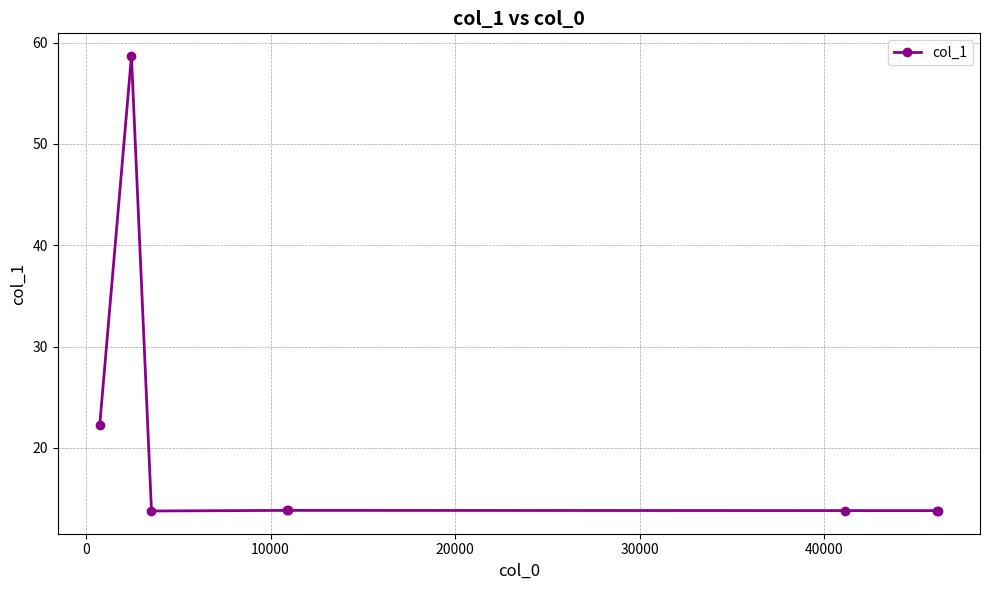

What is the difference between the maximum and minimum values?

44.9